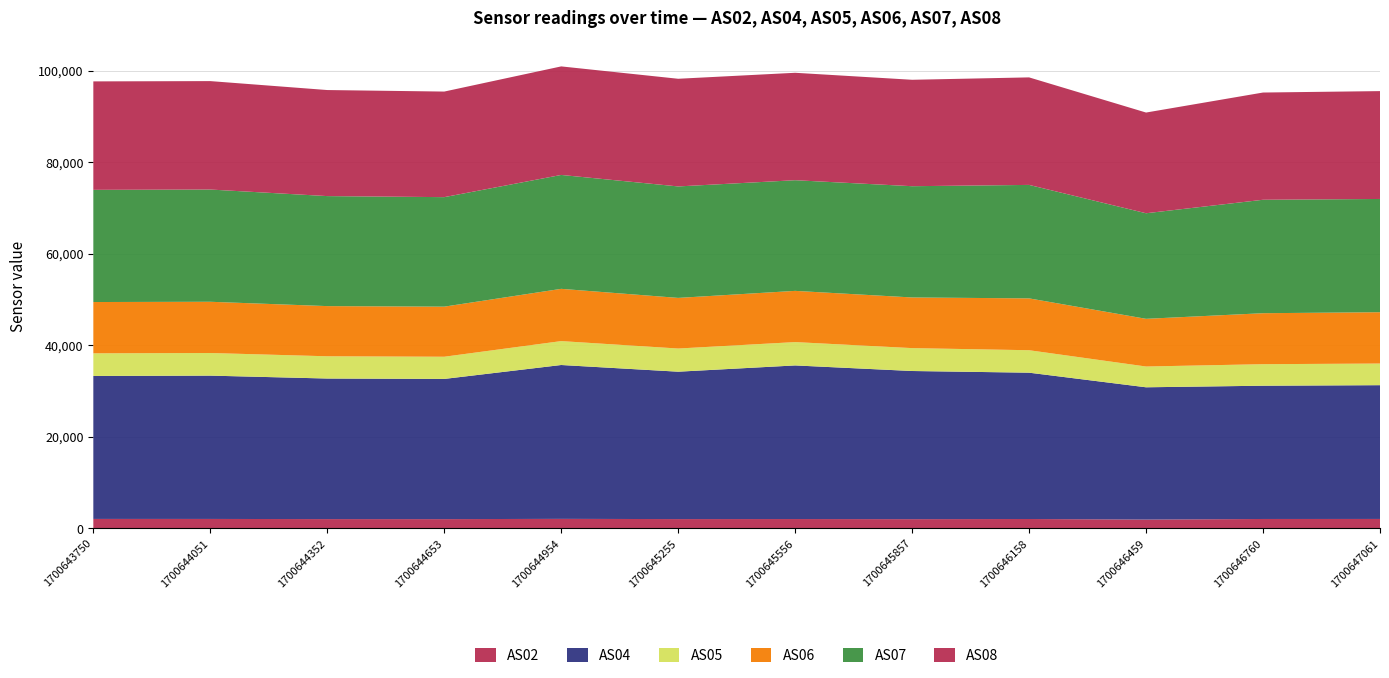

Reading left to right, what are all the values shown in this chart?

AS02: 1700643750=2074	1700644051=2071	1700644352=2038	1700644653=2031	1700644954=2087	1700645255=2041	1700645556=2050	1700645857=2025	1700646158=2057	1700646459=1939	1700646760=2062	1700647061=2070
AS04: 1700643750=31254	1700644051=31330	1700644352=30729	1700644653=30648	1700644954=33637	1700645255=32220	1700645556=33581	1700645857=32387	1700646158=31988	1700646459=28913	1700646760=29134	1700647061=29243
AS05: 1700643750=4948	1700644051=4946	1700644352=4864	1700644653=4852	1700644954=5226	1700645255=5066	1700645556=5103	1700645857=5004	1700646158=4910	1700646459=4542	1700646760=4706	1700647061=4730
AS06: 1700643750=11215	1700644051=11201	1700644352=10969	1700644653=10950	1700644954=11424	1700645255=11067	1700645556=11197	1700645857=11074	1700646158=11336	1700646459=10426	1700646760=11146	1700647061=11223
AS07: 1700643750=24526	1700644051=24537	1700644352=24050	1700644653=23939	1700644954=24901	1700645255=24369	1700645556=24192	1700645857=24323	1700646158=24805	1700646459=23080	1700646760=24800	1700647061=24756
AS08: 1700643750=23709	1700644051=23703	1700644352=23184	1700644653=23081	1700644954=23728	1700645255=23536	1700645556=23485	1700645857=23265	1700646158=23505	1700646459=22015	1700646760=23442	1700647061=23579